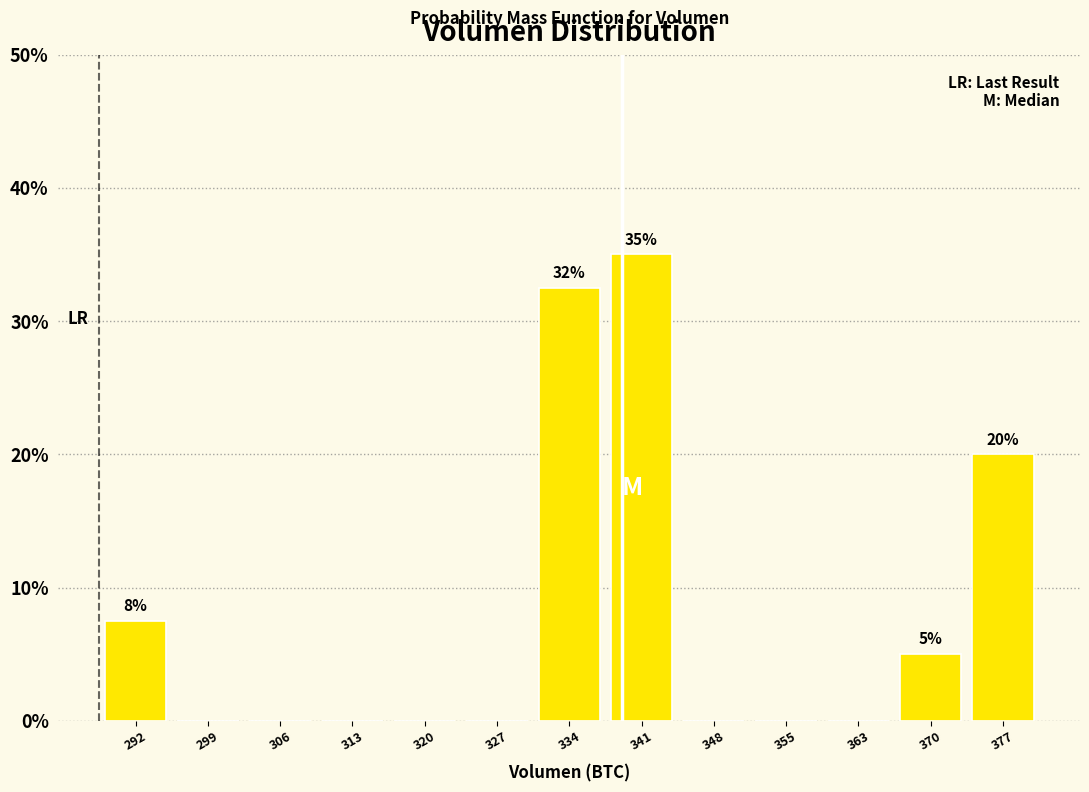

Over which range of the x-axis is the bar tallest?

338 to 345